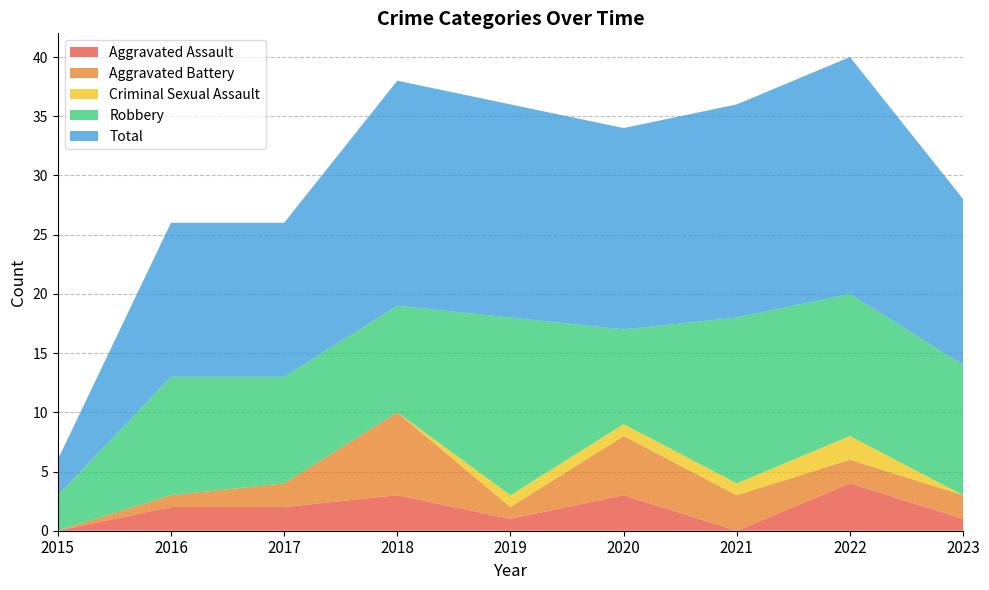

Reading left to right, list all the values displayed in this chart.

Aggravated Assault: 2015=0	2016=2	2017=2	2018=3	2019=1	2020=3	2021=0	2022=4	2023=1
Aggravated Battery: 2015=0	2016=1	2017=2	2018=7	2019=1	2020=5	2021=3	2022=2	2023=2
Criminal Sexual Assault: 2015=0	2016=0	2017=0	2018=0	2019=1	2020=1	2021=1	2022=2	2023=0
Robbery: 2015=3	2016=10	2017=9	2018=9	2019=15	2020=8	2021=14	2022=12	2023=11
Total: 2015=3	2016=13	2017=13	2018=19	2019=18	2020=17	2021=18	2022=20	2023=14